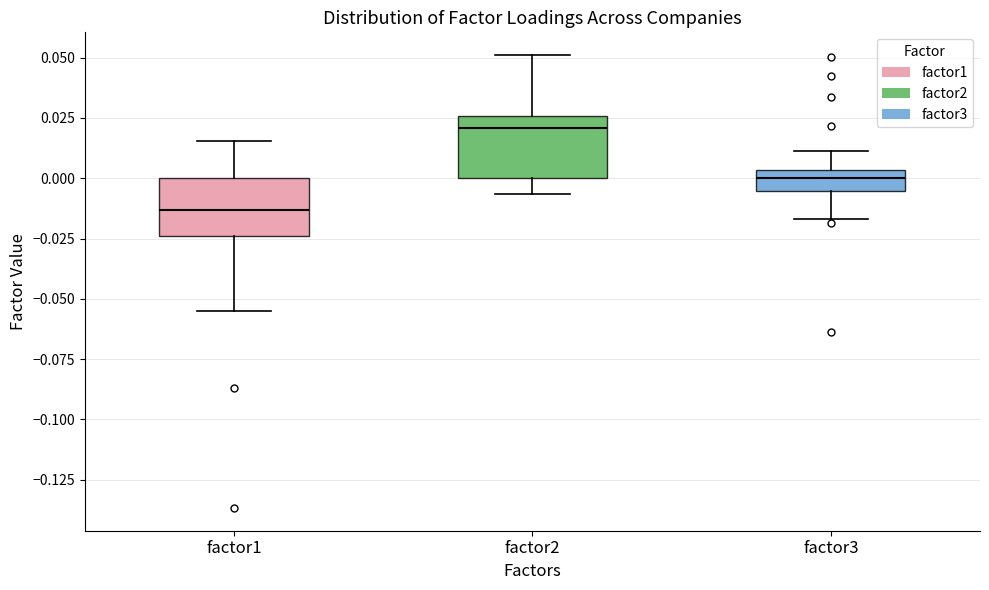

Reading left to right, transcribe this box plot: for each box, give where its median line is, the range the box spans, and where its two whiskers end, as read against the y-axis. The values are not printed on the chart, so give them approximately, as read against the axis.

factor1: median -0.015, box -0.025 to 0.000, whiskers -0.055 to 0.015
factor2: median 0.020, box 0.000 to 0.025, whiskers -0.005 to 0.050
factor3: median 0.000, box -0.005 to 0.005, whiskers -0.015 to 0.010